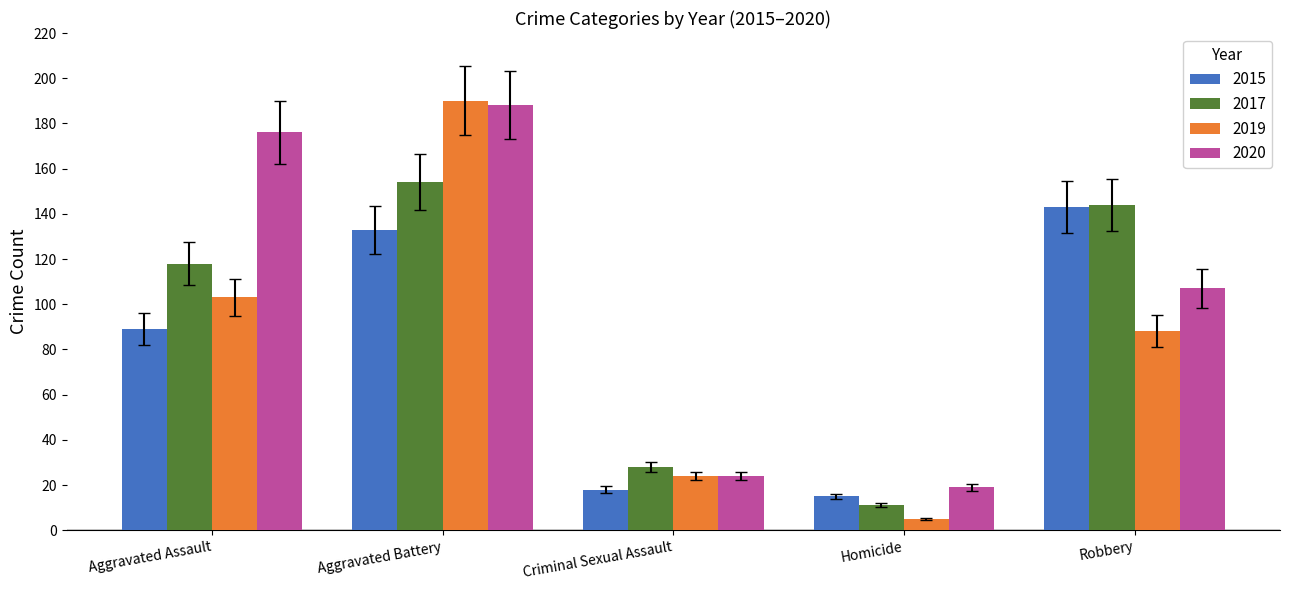

How many bars are there in total?

20